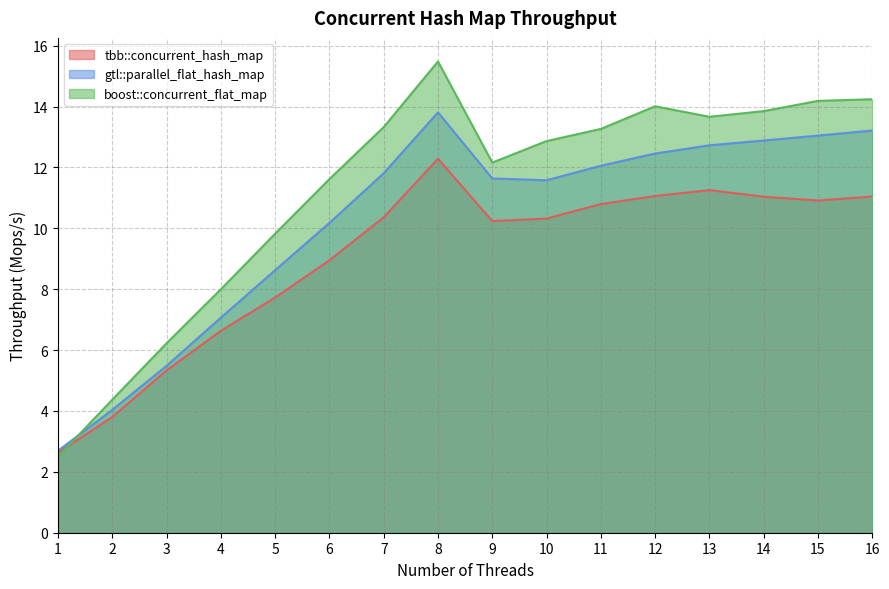

Reading right to left, extract all data points from this chart.

tbb::concurrent_hash_map: 16=11.0	15=10.9	14=11.0	13=11.3	12=11.1	11=10.8	10=10.3	9=10.2	8=12.3	7=10.4	6=8.9	5=7.7	4=6.6	3=5.3	2=3.8	1=2.6
gtl::parallel_flat_hash_map: 16=13.2	15=13.0	14=12.9	13=12.7	12=12.5	11=12.1	10=11.6	9=11.6	8=13.8	7=11.8	6=10.2	5=8.6	4=7.1	3=5.5	2=4.0	1=2.7
boost::concurrent_flat_map: 16=14.2	15=14.2	14=13.9	13=13.7	12=14.0	11=13.3	10=12.9	9=12.2	8=15.5	7=13.3	6=11.6	5=9.8	4=8.0	3=6.2	2=4.4	1=2.5